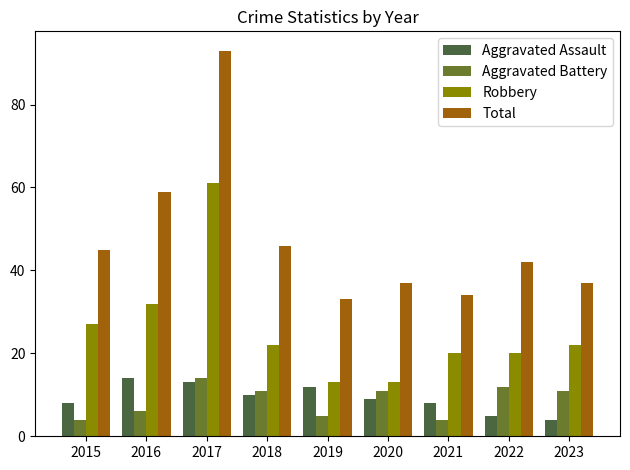

What is the average value of the Robbery series?

26